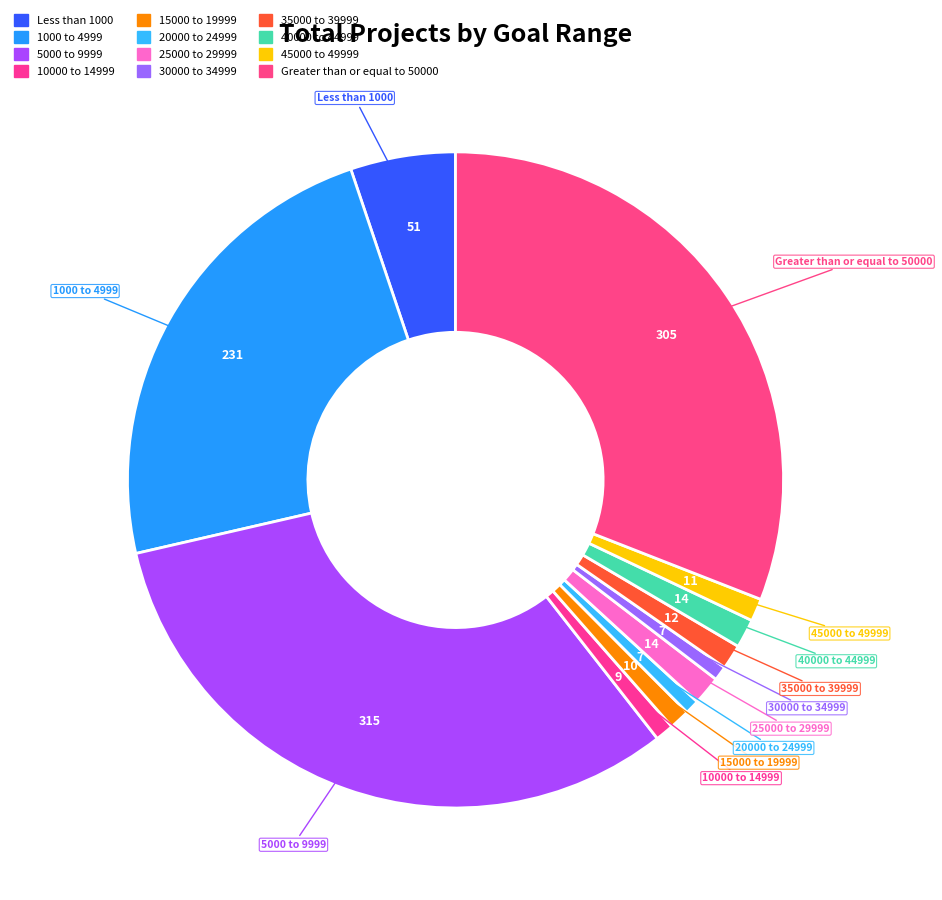

How many segments does this pie chart have?

12